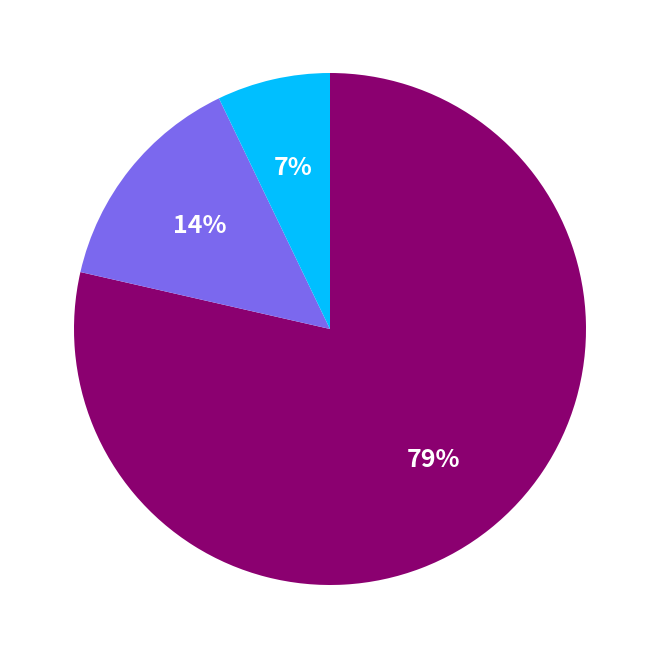

Is there any slice that represents more than half of the pie?

Yes